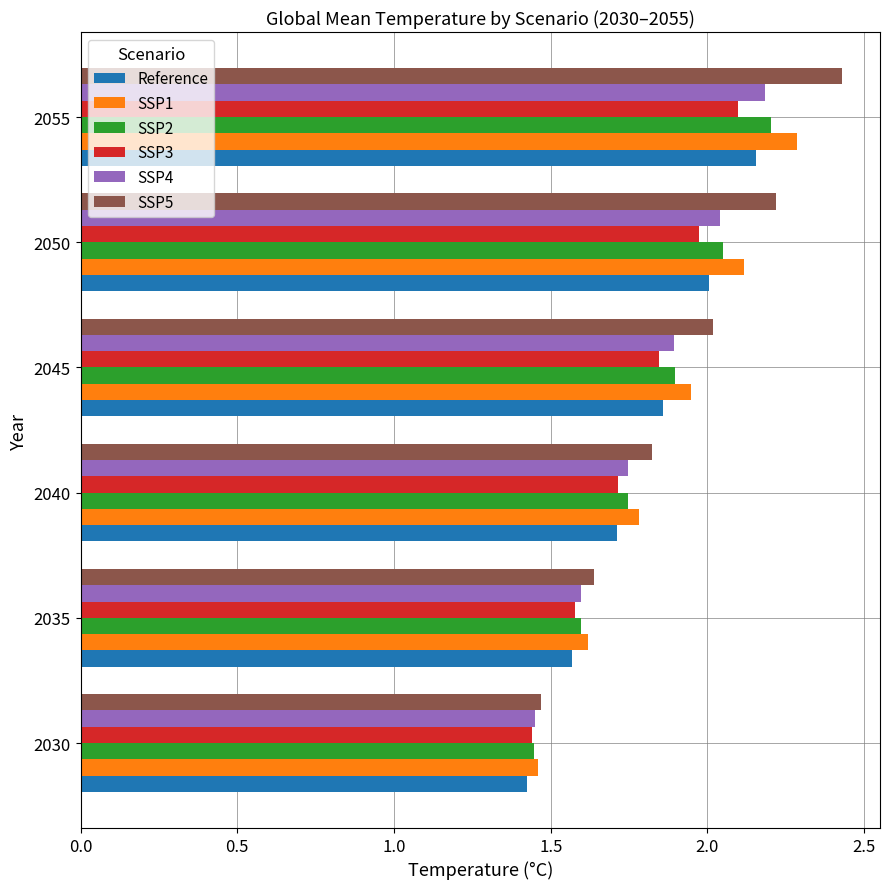

What is the sum of the SSP1 values at 2035 and 2050?

3.7